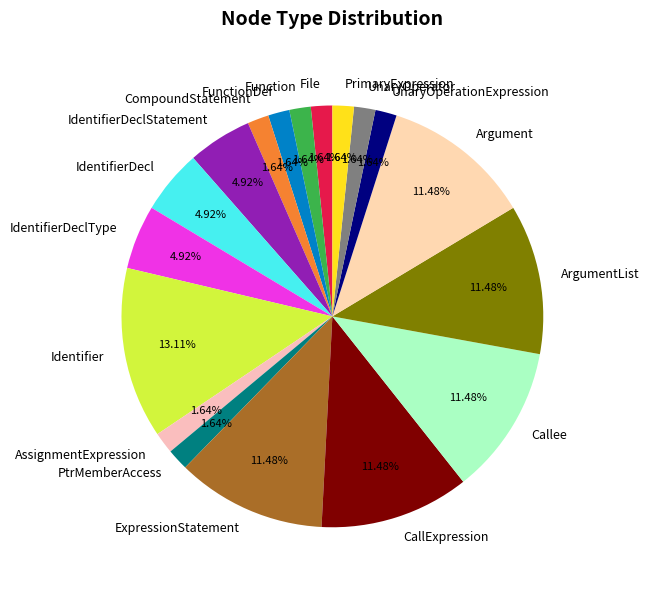

Is it true that IdentifierDeclStatement is 16% of the pie?

False